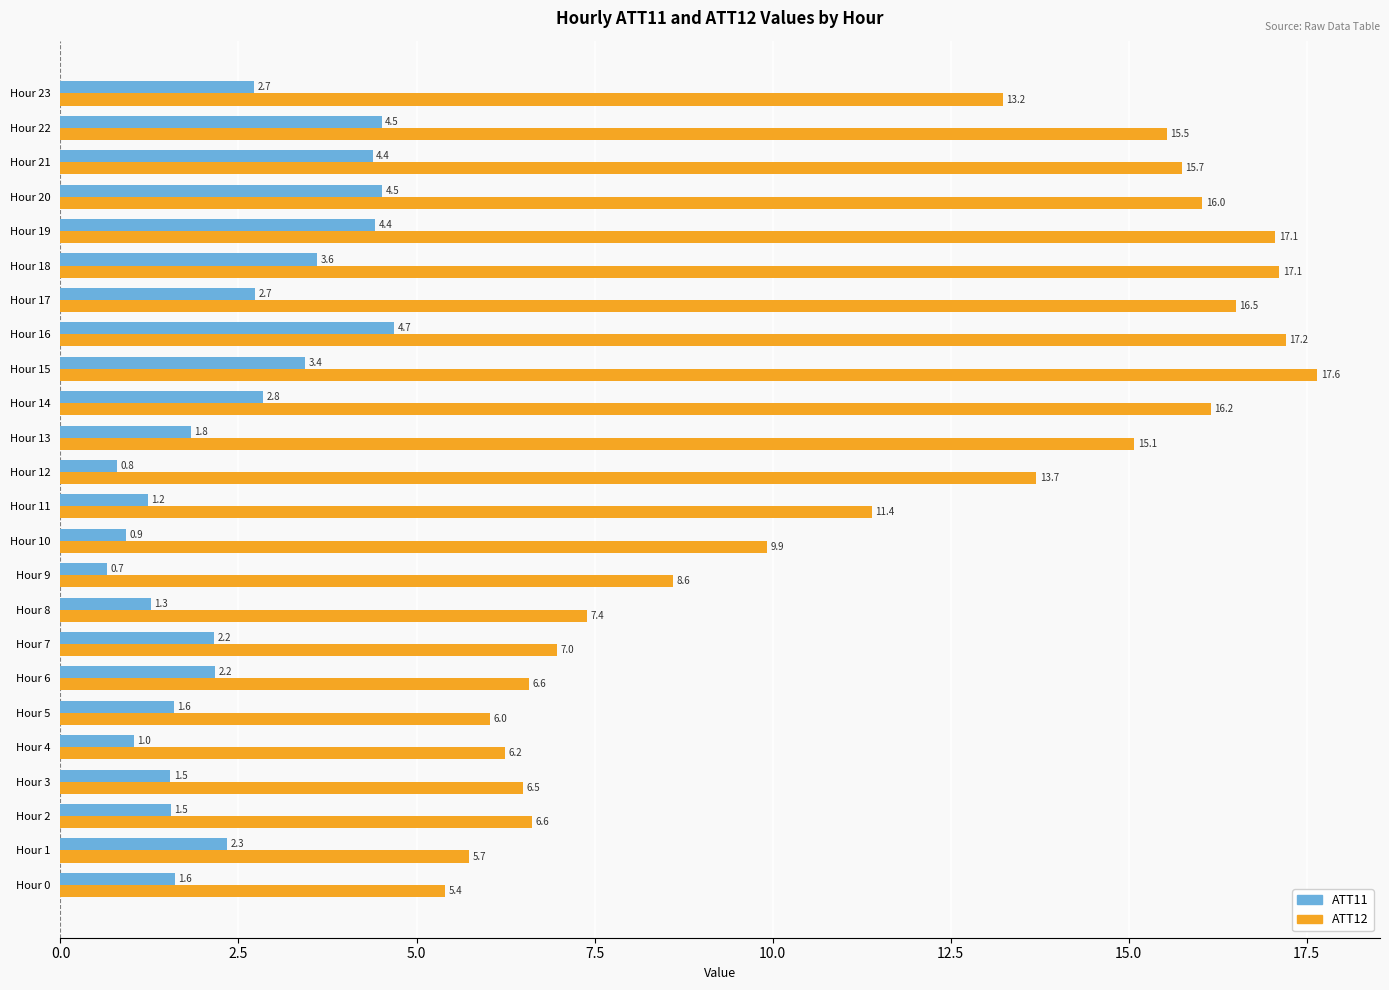

What is the highest value of the ATT12 series?

17.6